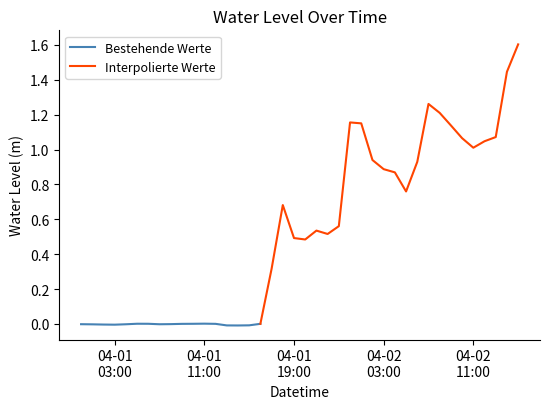

Count the number of values greater than 0.

30